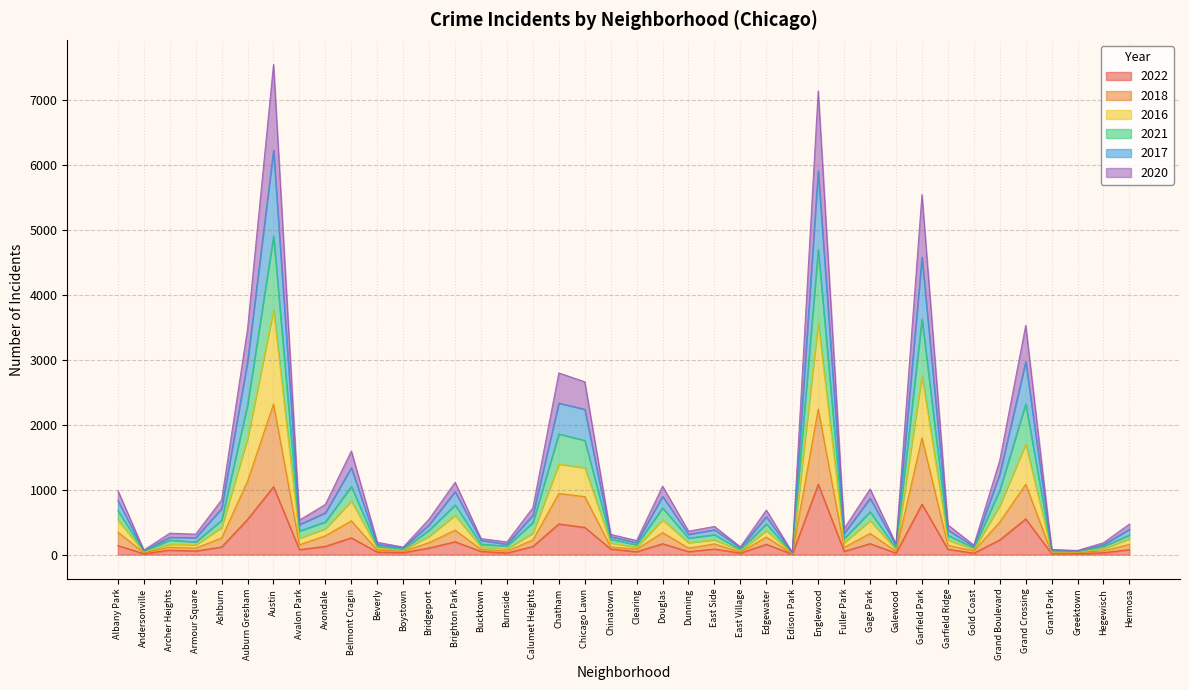

True or false: 2018 and 2022 cross at least once.

False